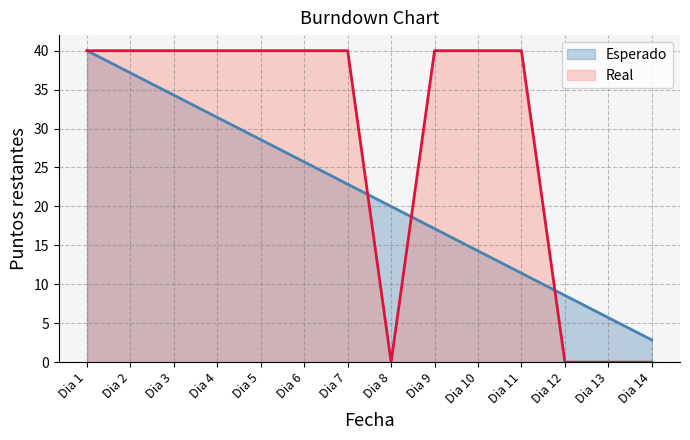

How many intersections are there between Esperado and Real?

3